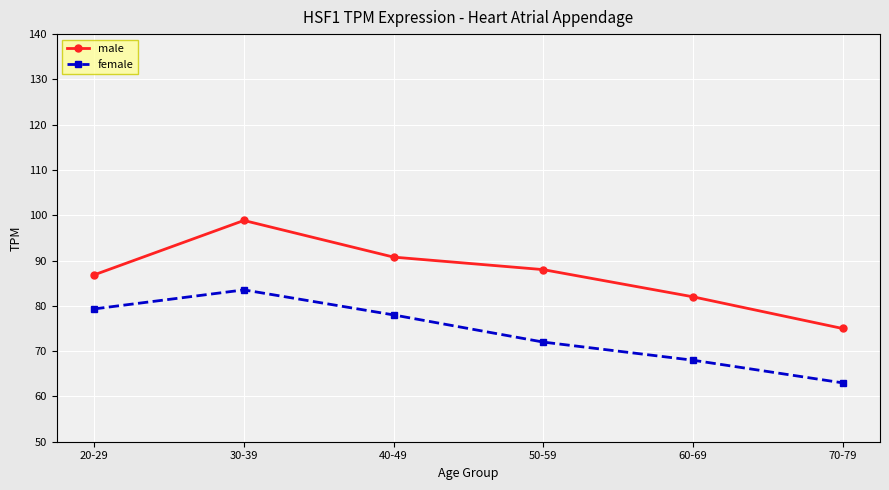

At which category does the chart reach its minimum across all series?

70-79